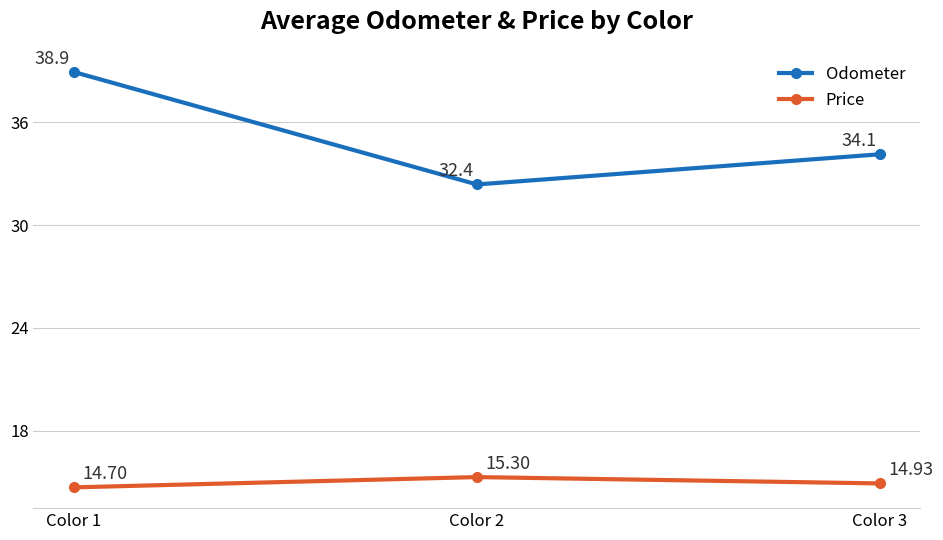

What is the sum of all Odometer values?

105.4